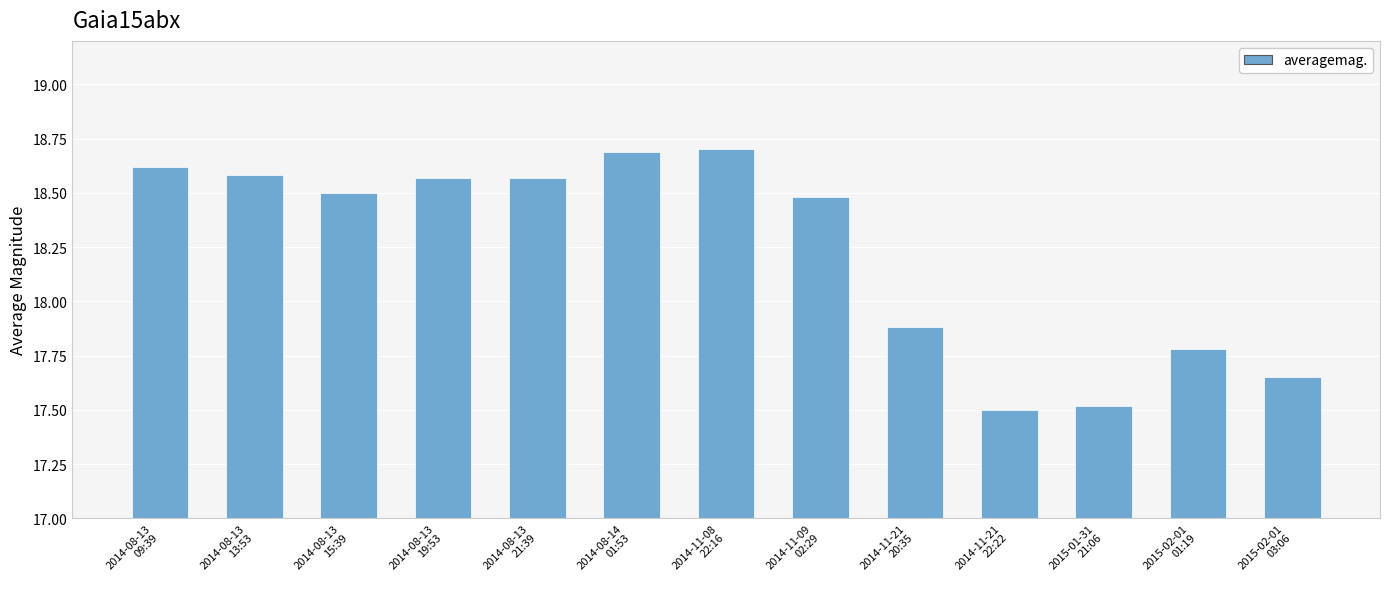

What is the minimum value shown in the chart?

17.5